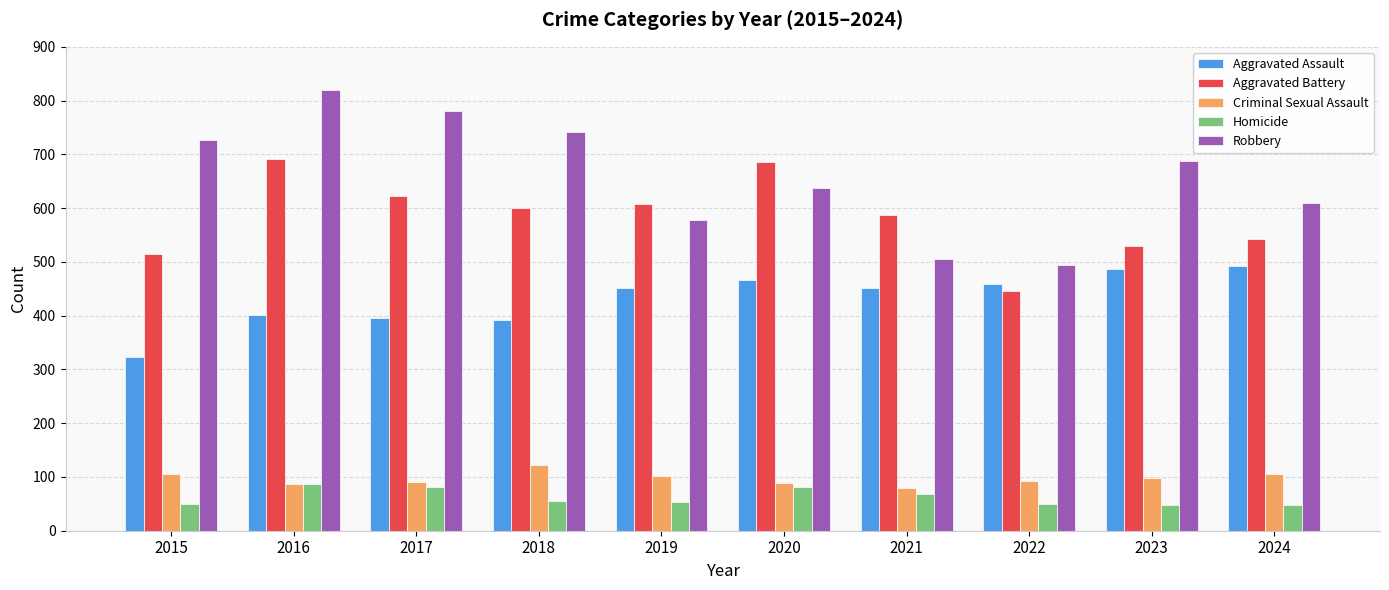

What are all the series names shown in the legend?

Aggravated Assault, Aggravated Battery, Criminal Sexual Assault, Homicide, Robbery